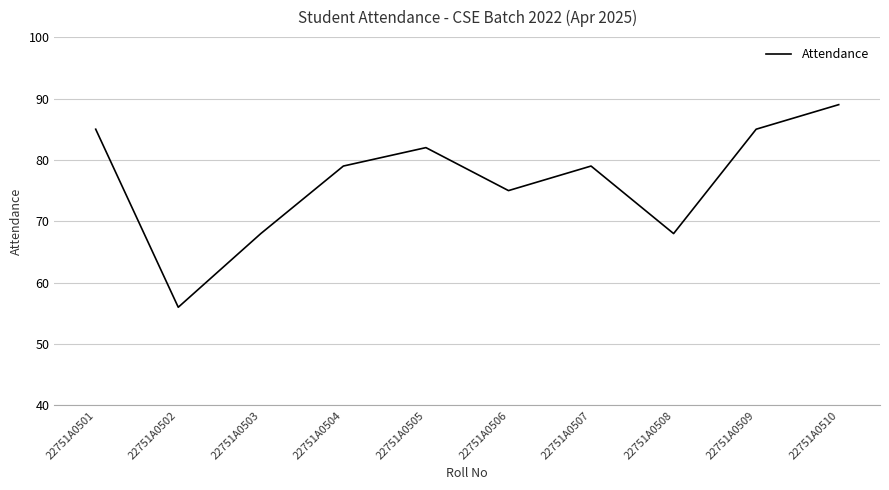

Approximately how many times larger is the value at 22751A0507 compared to 22751A0501?

0.9